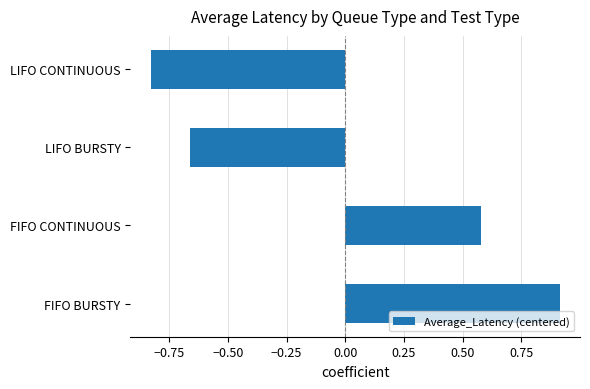

How many data points are above 0?

2